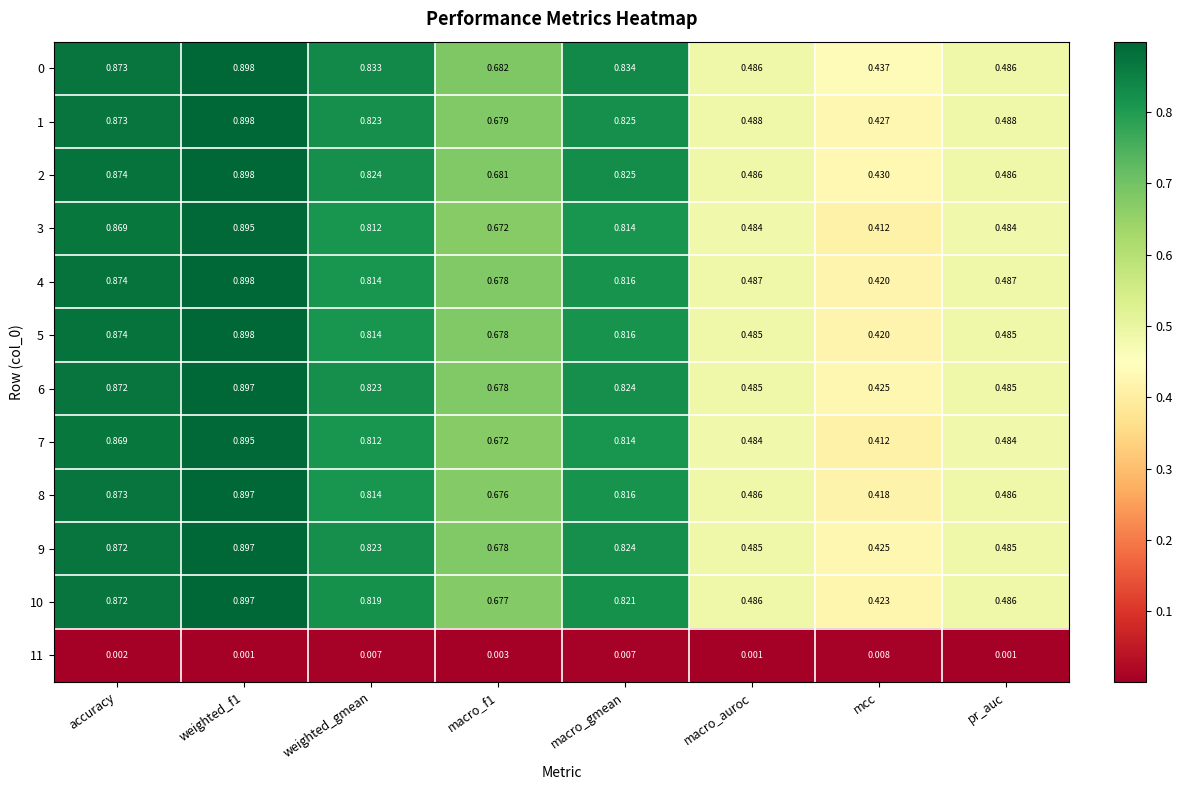

Where is 2 nearest to the value 0?

mcc